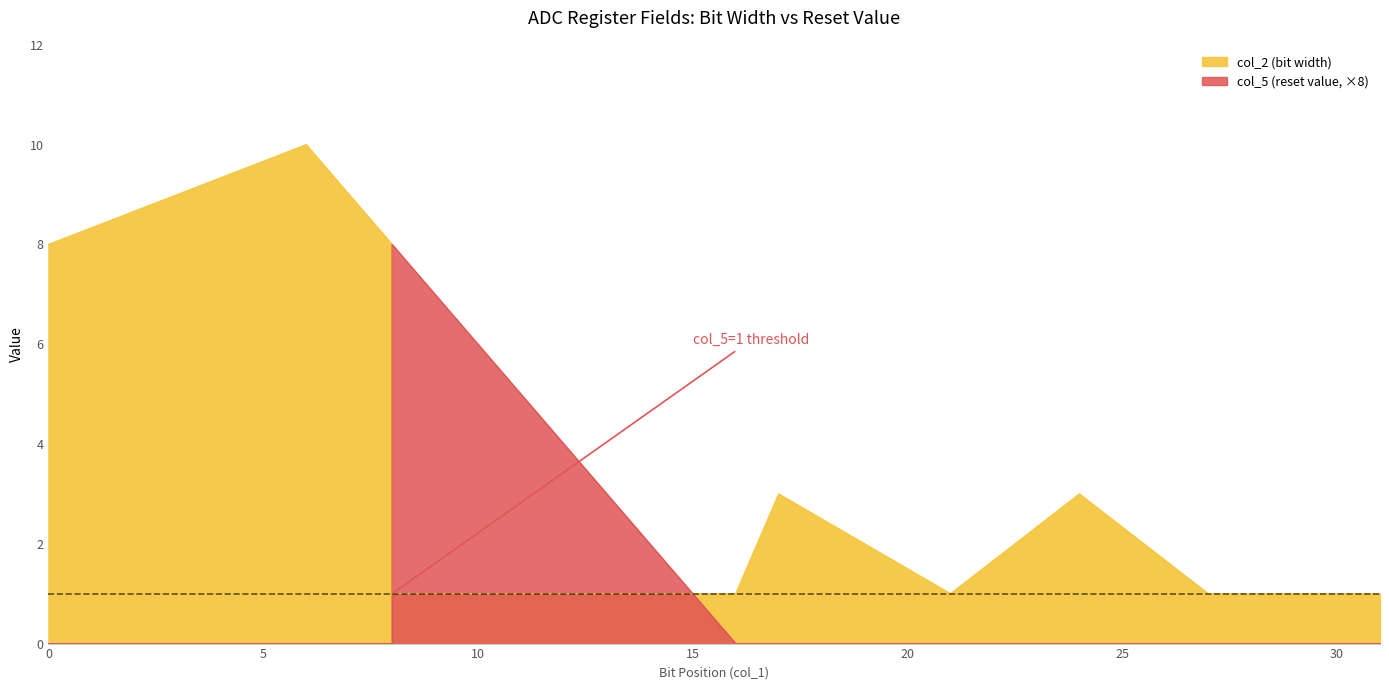

Which series has the largest total across all categories?

col_2 (bit width)